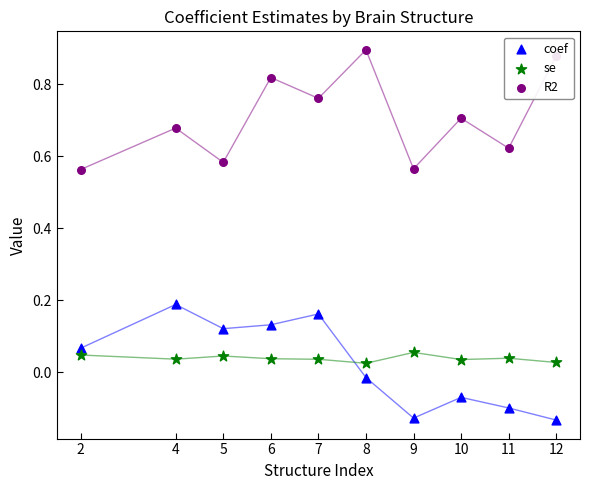

What is the total value across all series at 12?

0.8